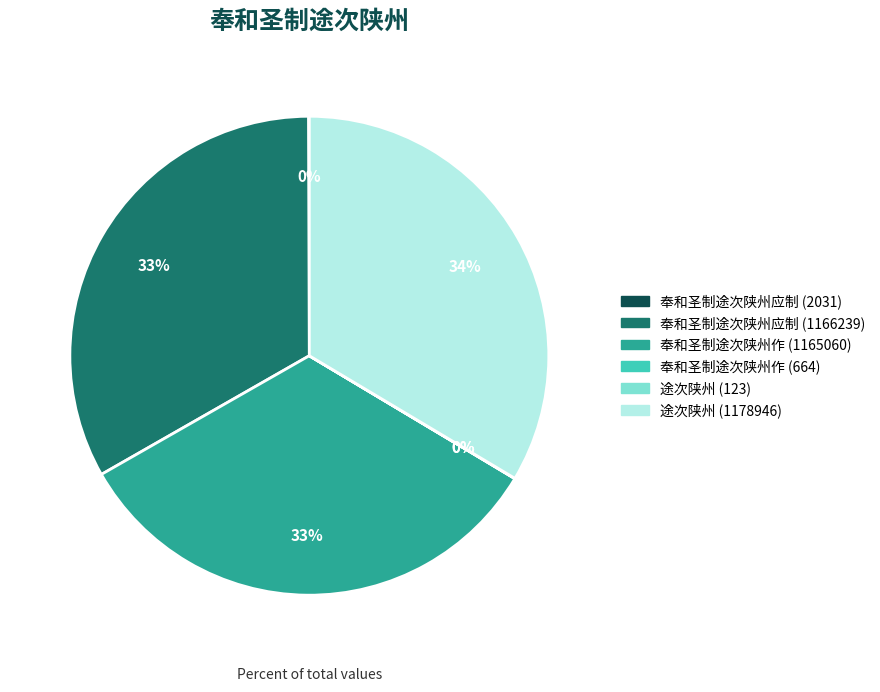

Is it true that 奉和圣制途次陕州作 (1165060) is 33% of the pie?

True